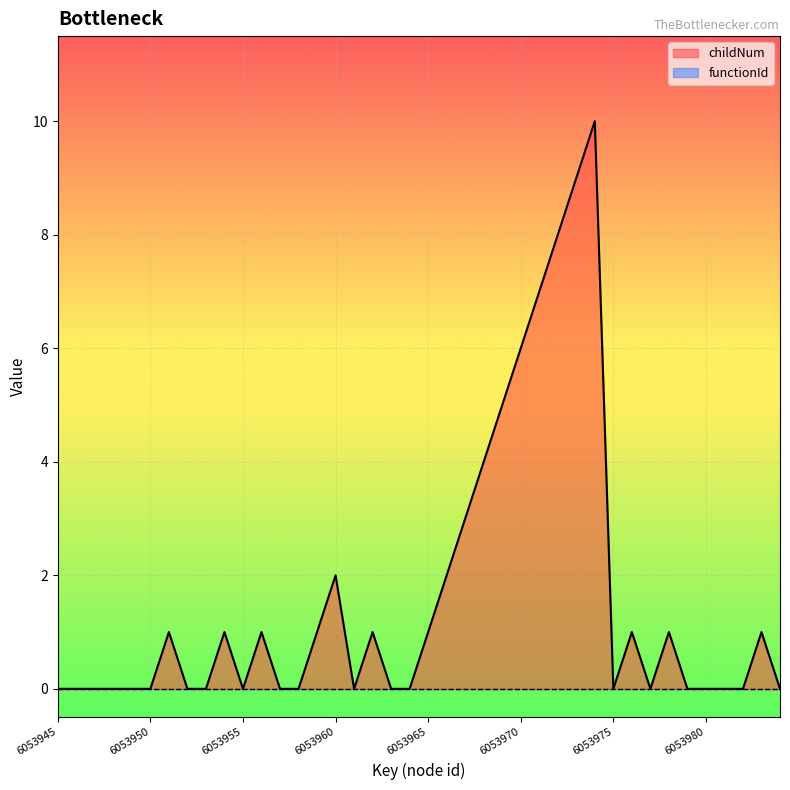

How many lines are shown in the chart?

1